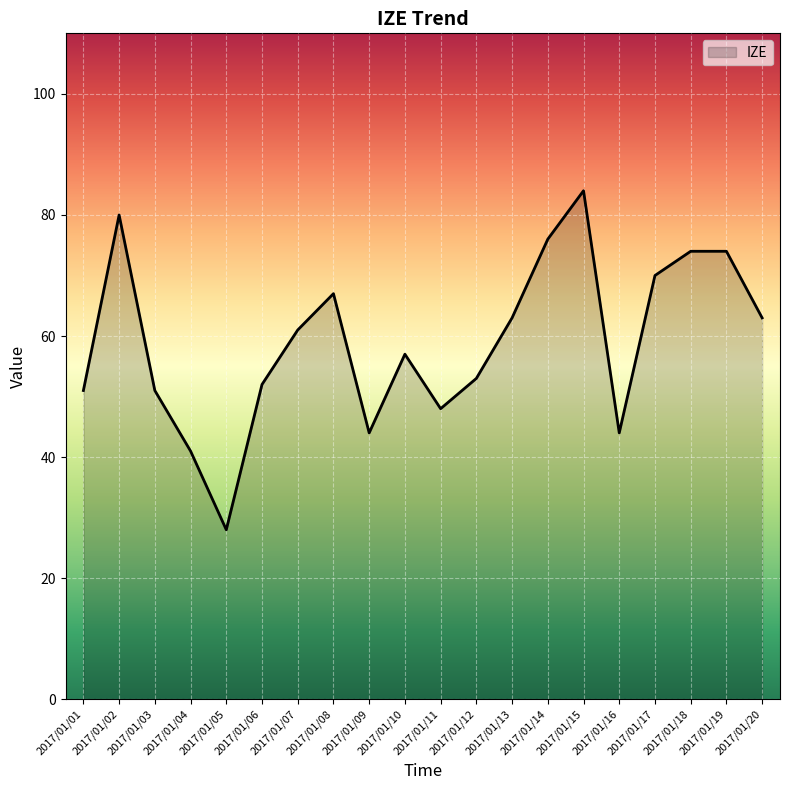

Which label corresponds to the largest value in the chart?

2017/01/15